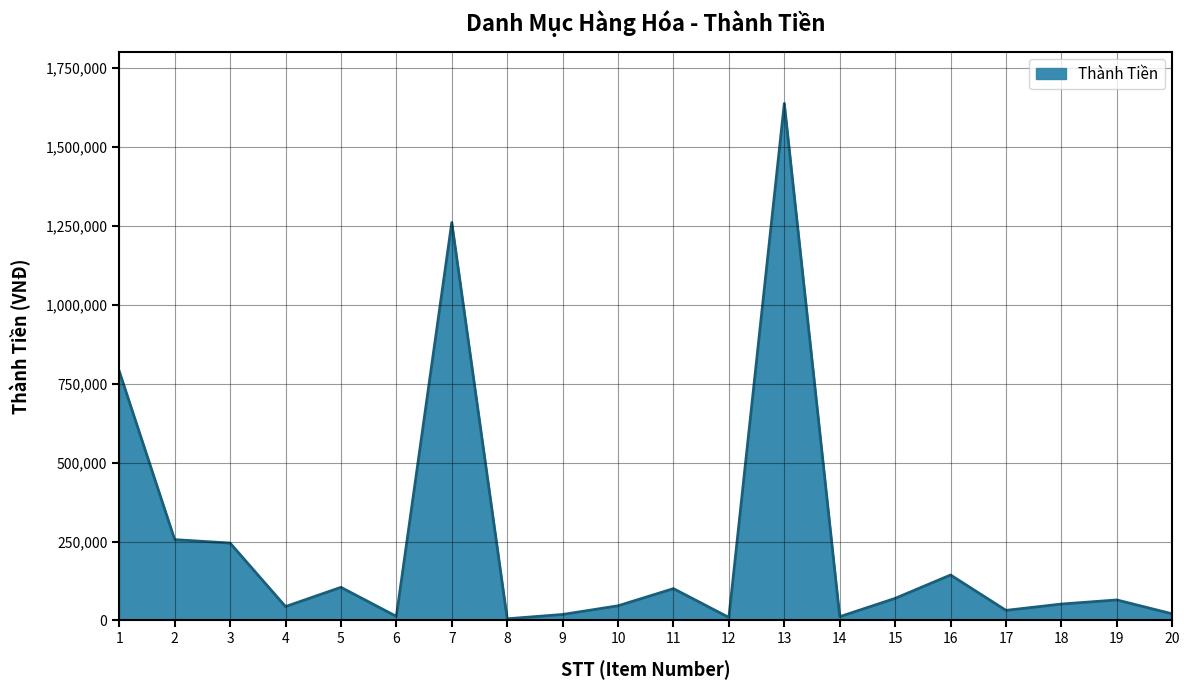

The value at 17 is 32000. True or false?

True